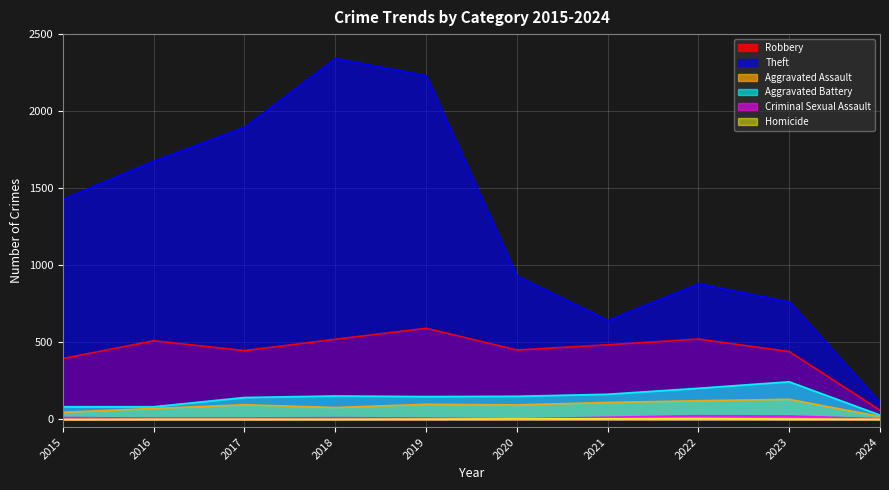

At which category does Aggravated Assault reach its first local valley?

2018